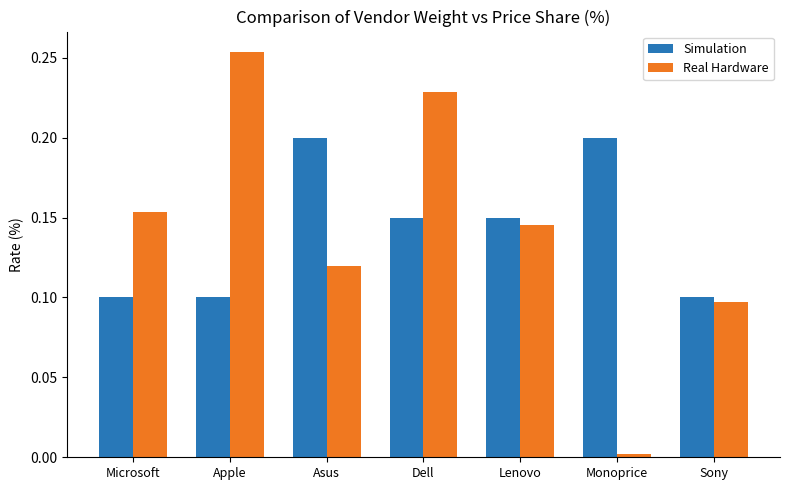

What are all the series names shown in the legend?

Simulation, Real Hardware